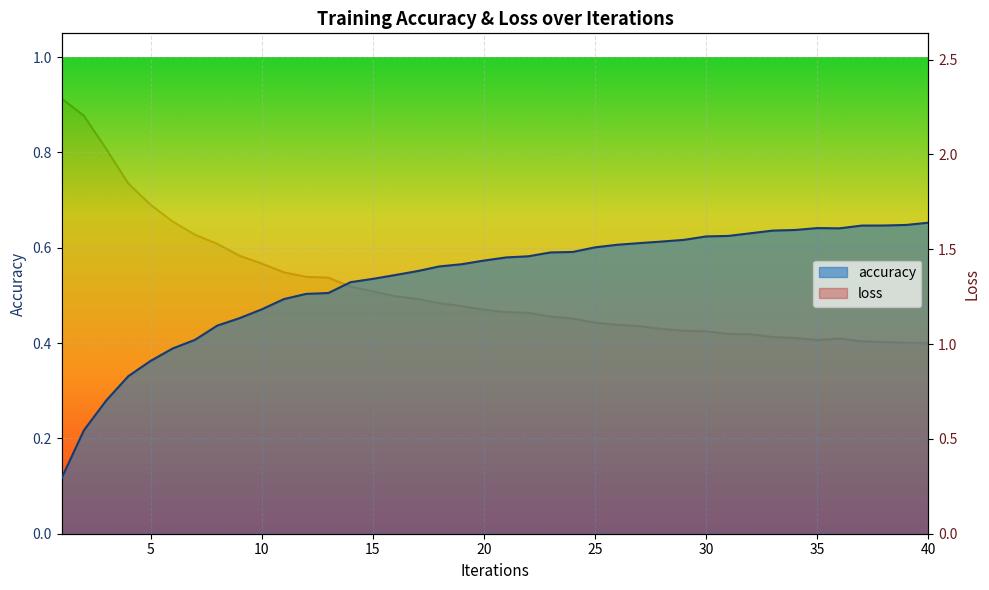

What is the lowest value of the accuracy series?

0.1